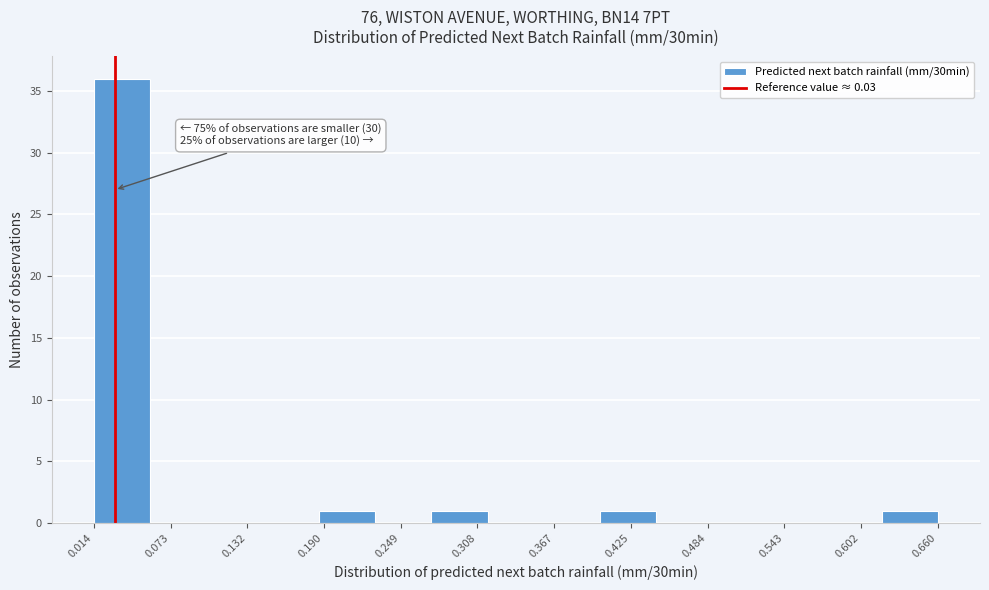

Which range on the x-axis has the tallest bar?

0.01 to 0.06